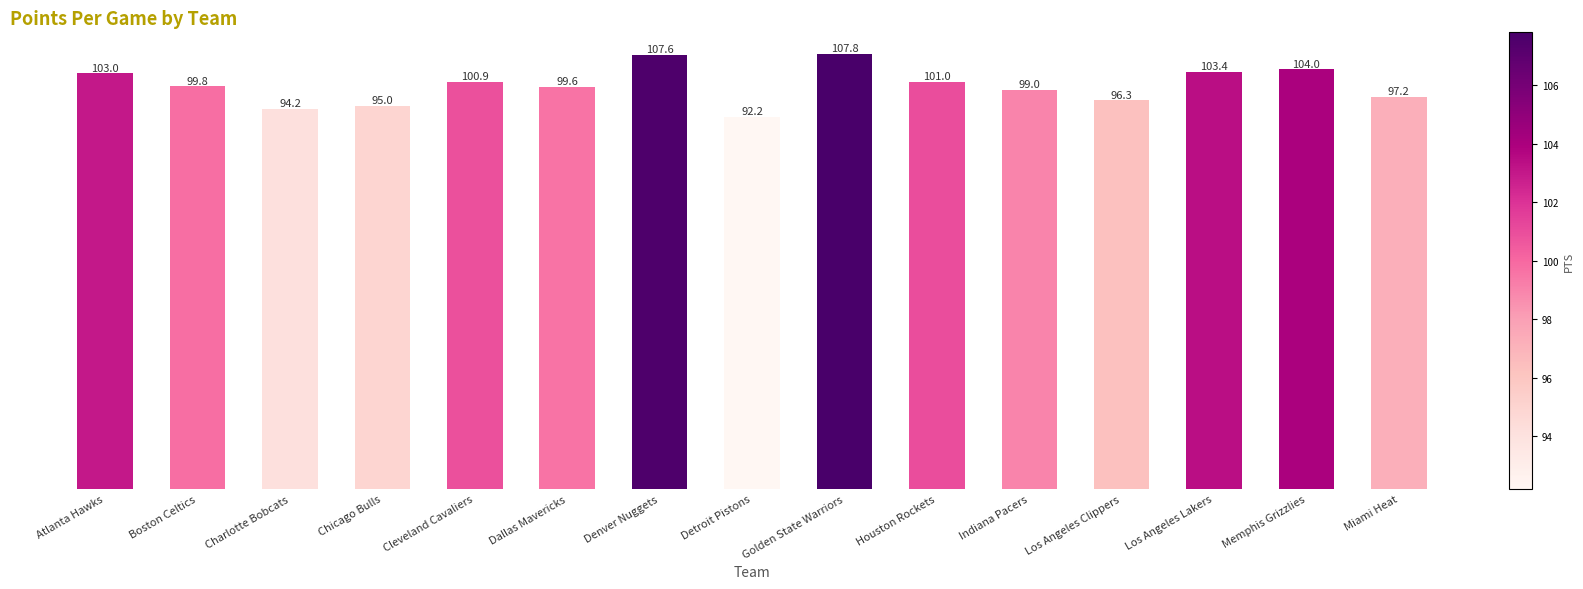

What is the approximate value at Detroit Pistons?

92.2